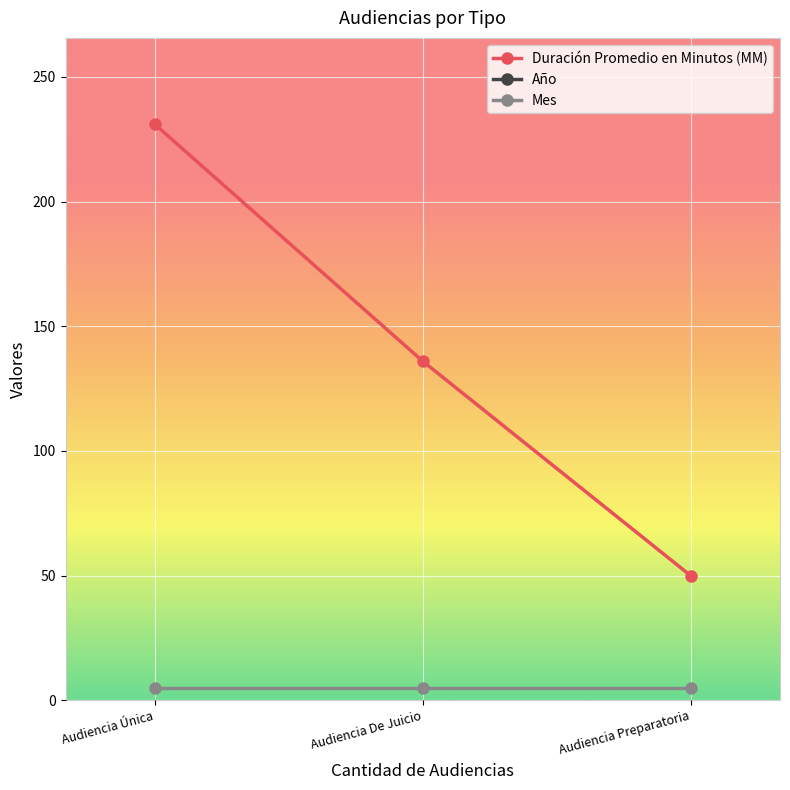

The value of Duración Promedio en Minutos (MM) at Audiencia De Juicio is 211. True or false?

False